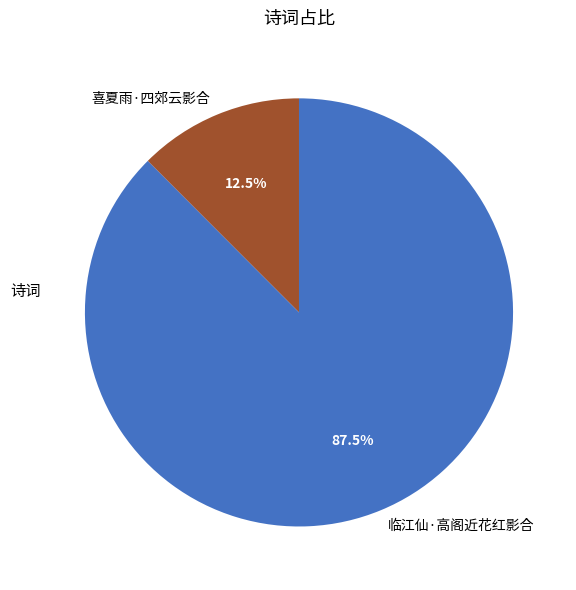

Which category accounts for the majority?

临江仙·高阁近花红影合